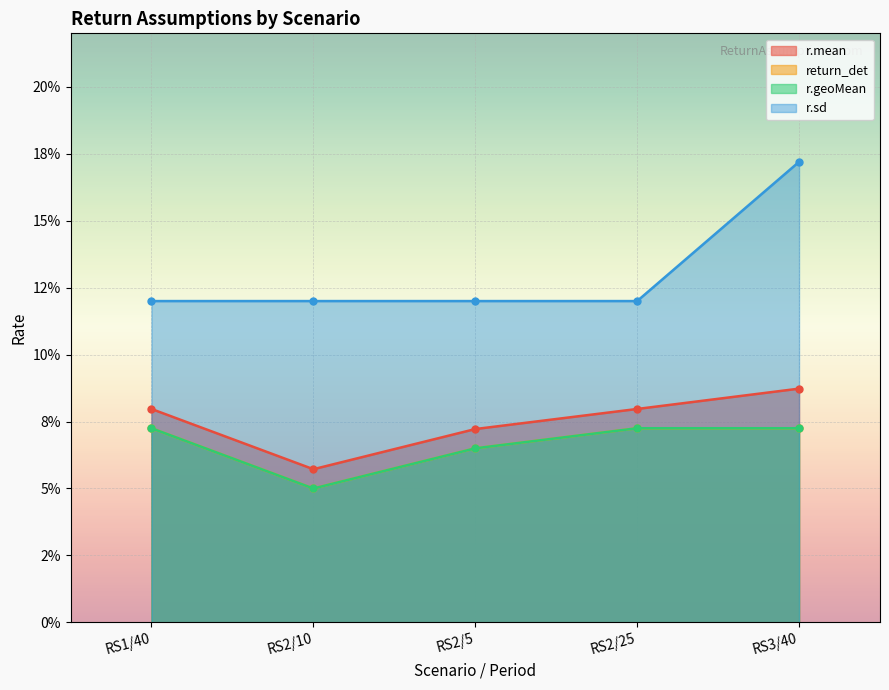

What is the approximate value of r.sd at RS2/25?

0.1